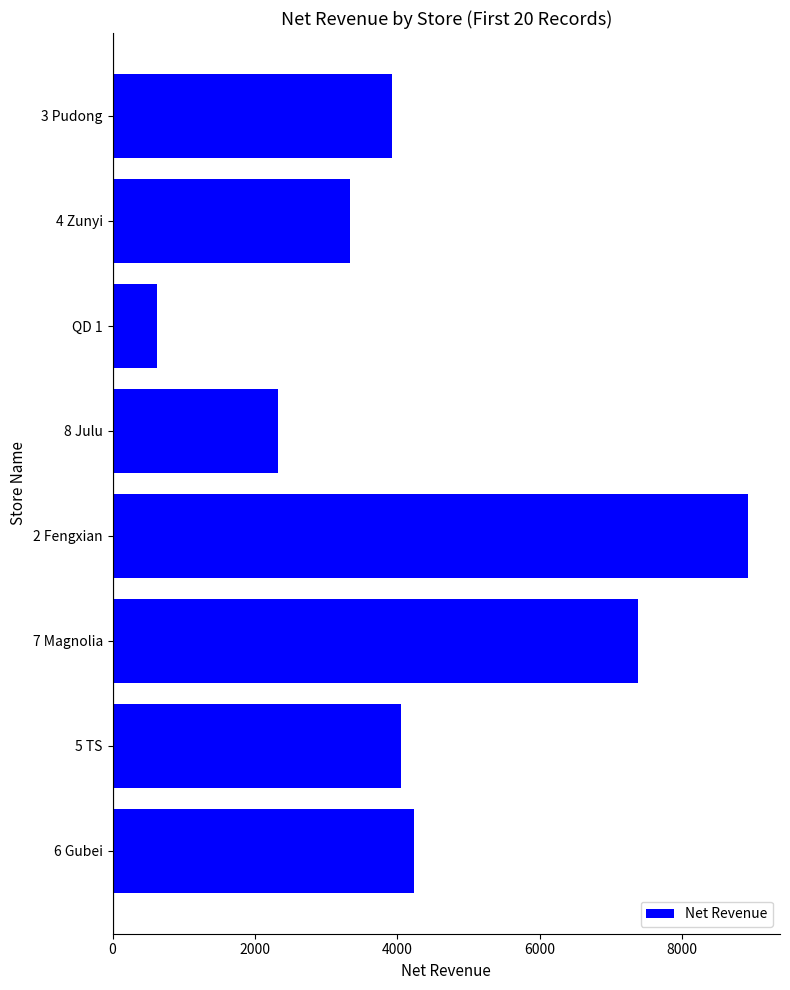

How many data points are above 4047?

4